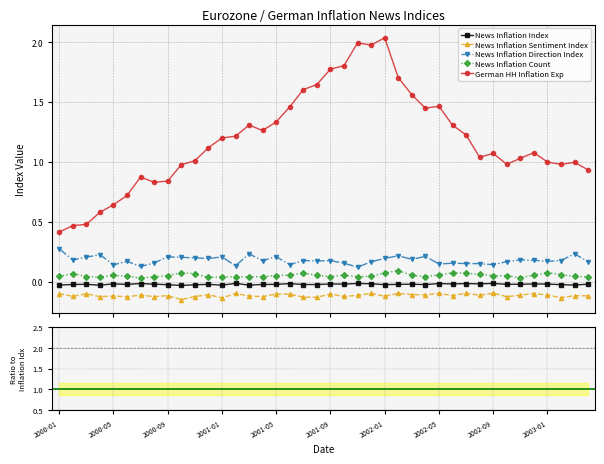

How many lines are shown in the chart?

5